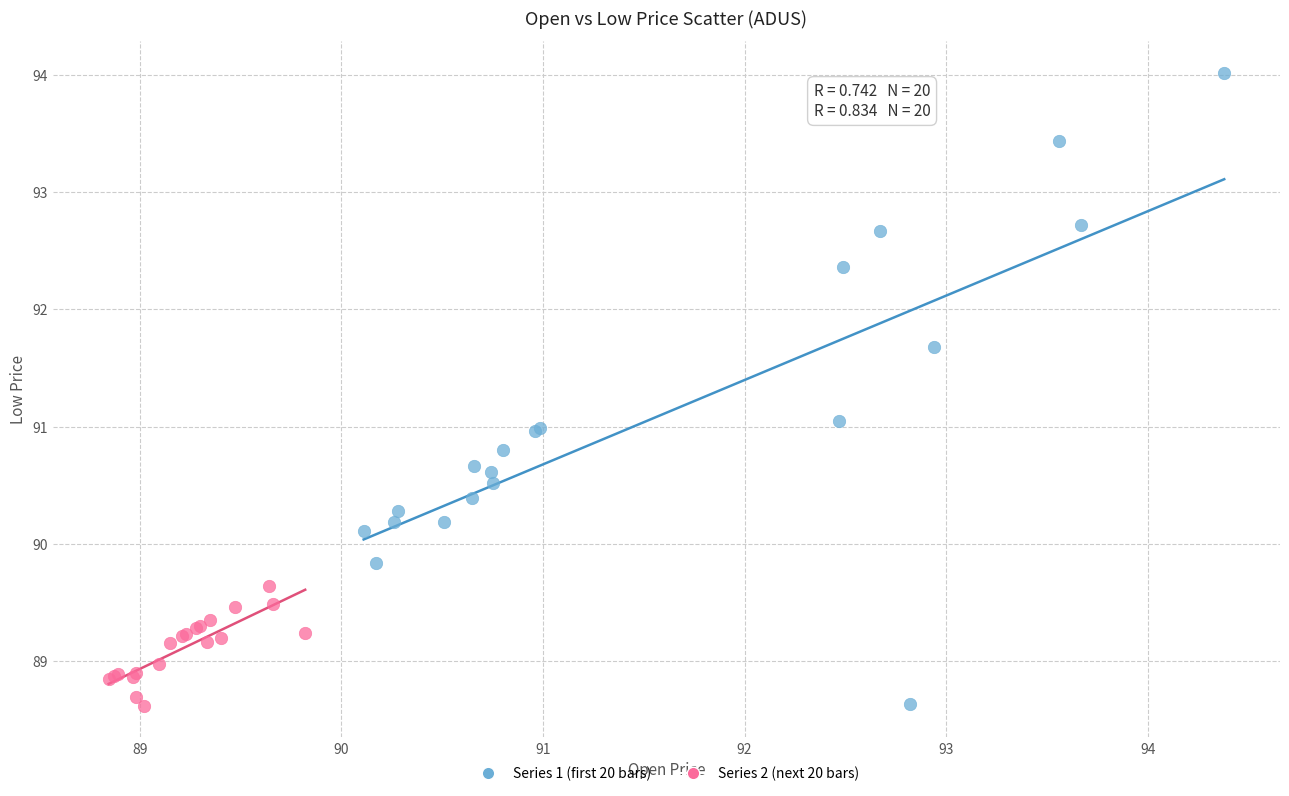

Which series has the largest Y range (max minus min)?

Series 1 (first 20 bars)